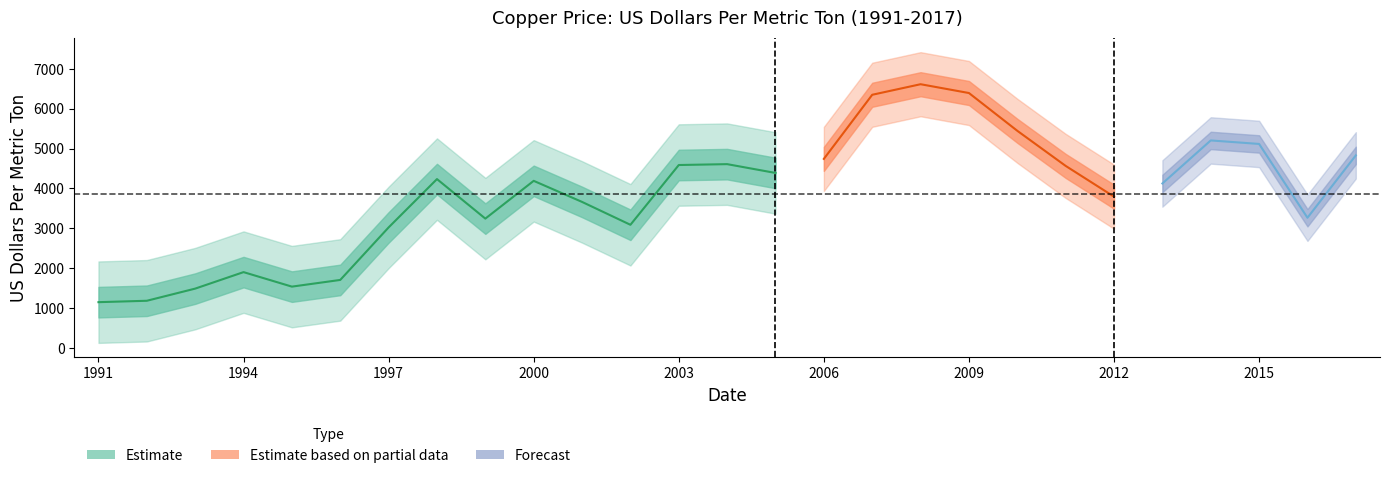

Between 2010 and 2011, which is larger?

2010